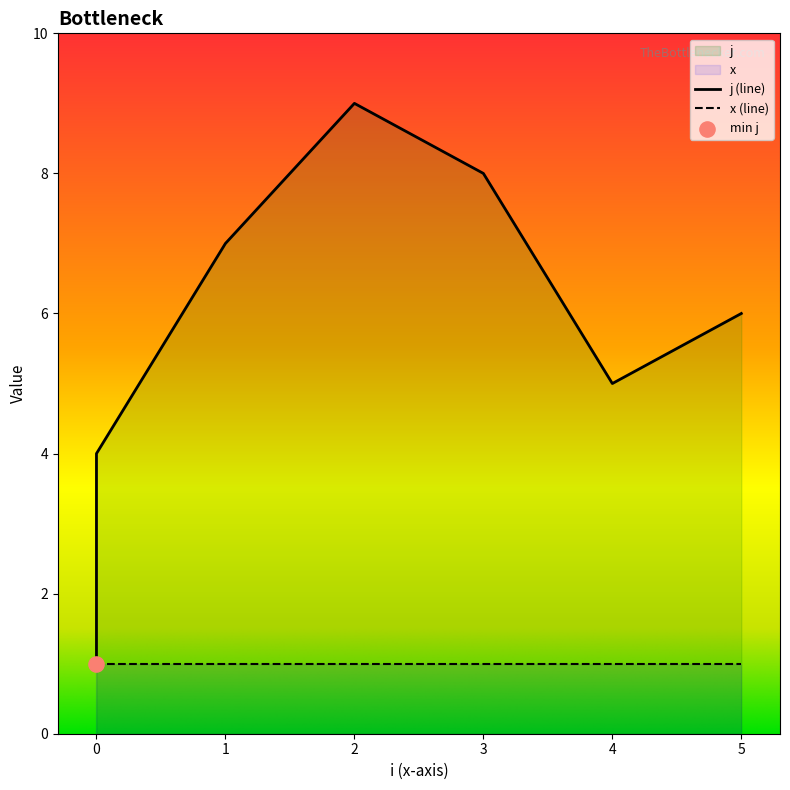

Between 4 and 2, which is larger?

2